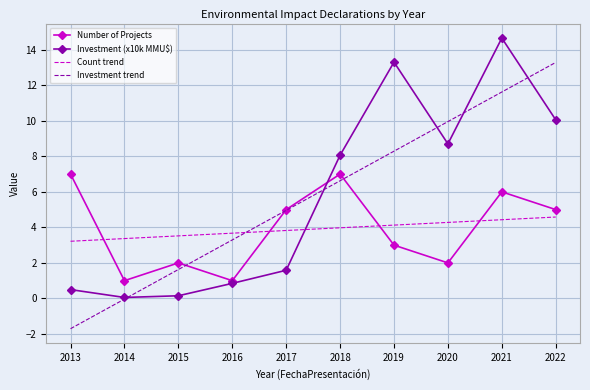

Rank the series at 2013 from highest to lowest value.

Number of Projects, Count trend, Investment (x10k MMU$), Investment trend